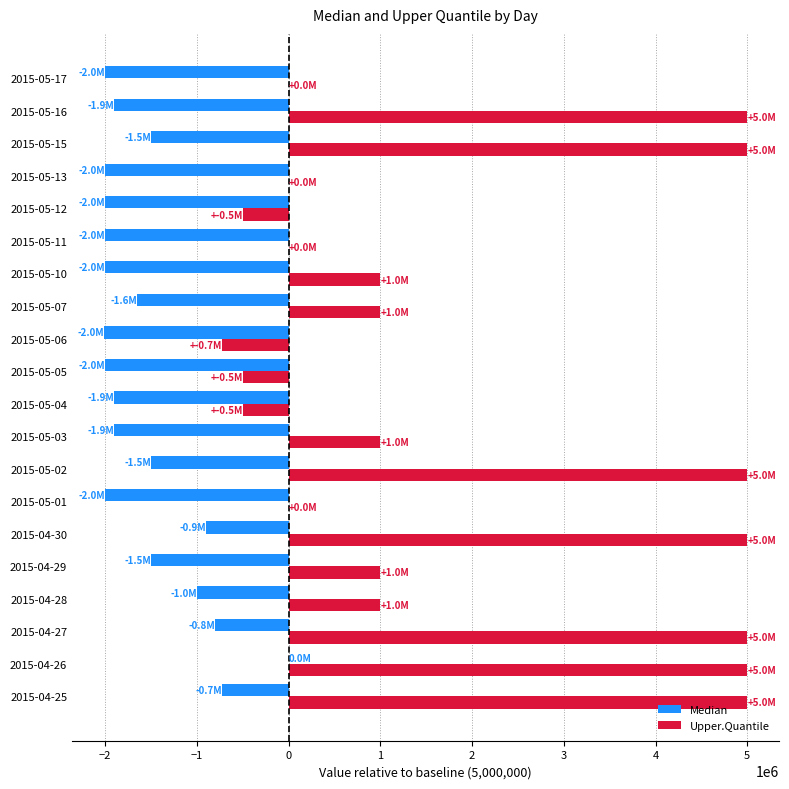

What is the average value of the Median series?

-1564500